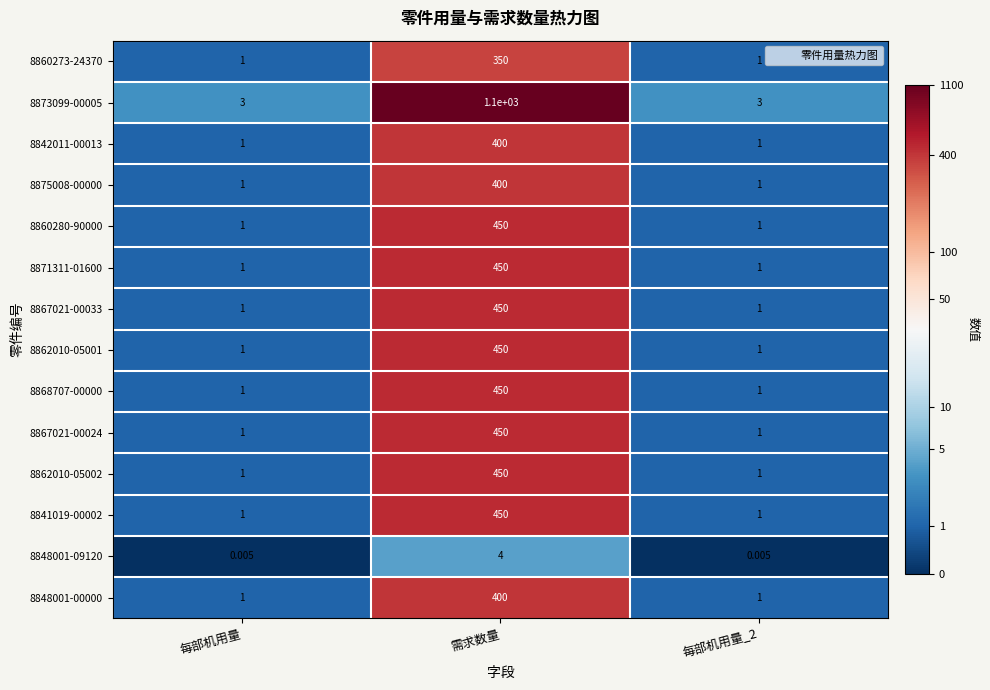

Which label corresponds to the largest value in the chart?

需求数量